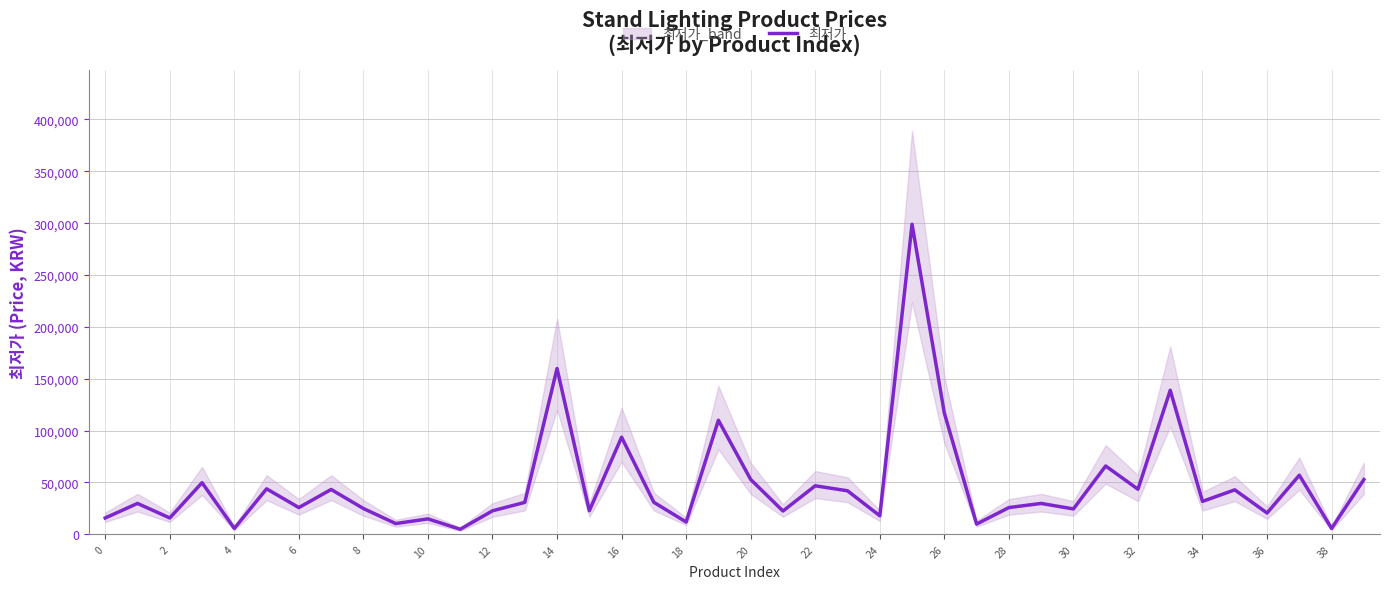

The value of 최저가 at 30 is 24500. True or false?

True